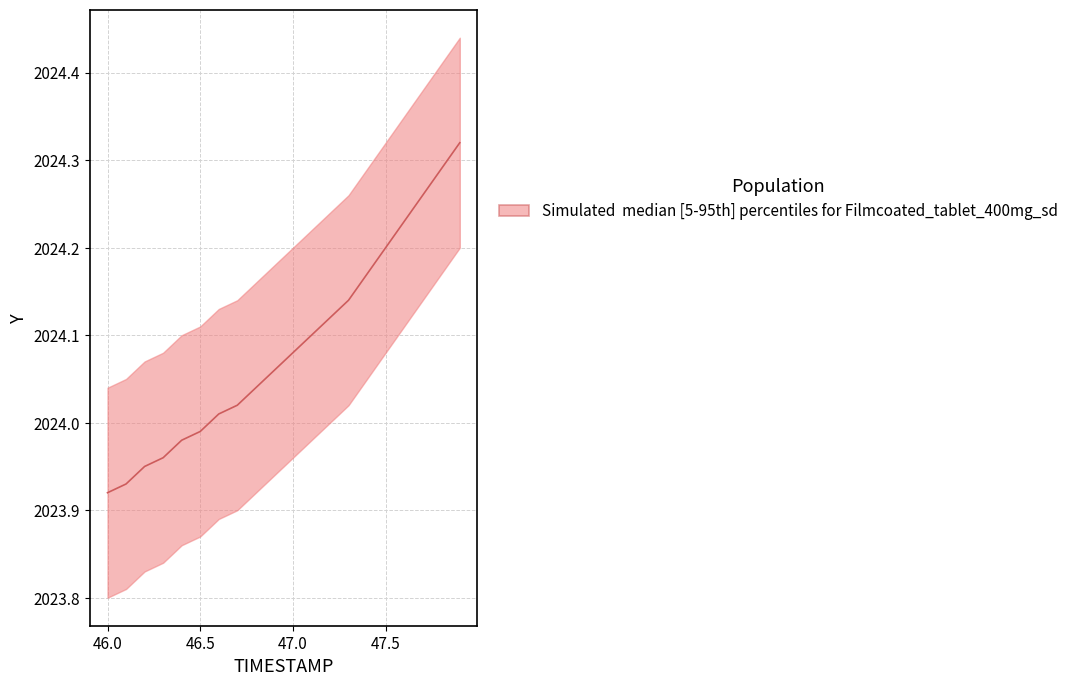

List the labels in order of value, smallest first.

46.0, 46.1, 46.2, 46.3, 46.4, 46.5, 46.6, 46.7, 46.8, 46.9, 47.0, 47.1, 47.2, 47.3, 47.4, 47.5, 47.6, 47.7, 47.8, 47.9